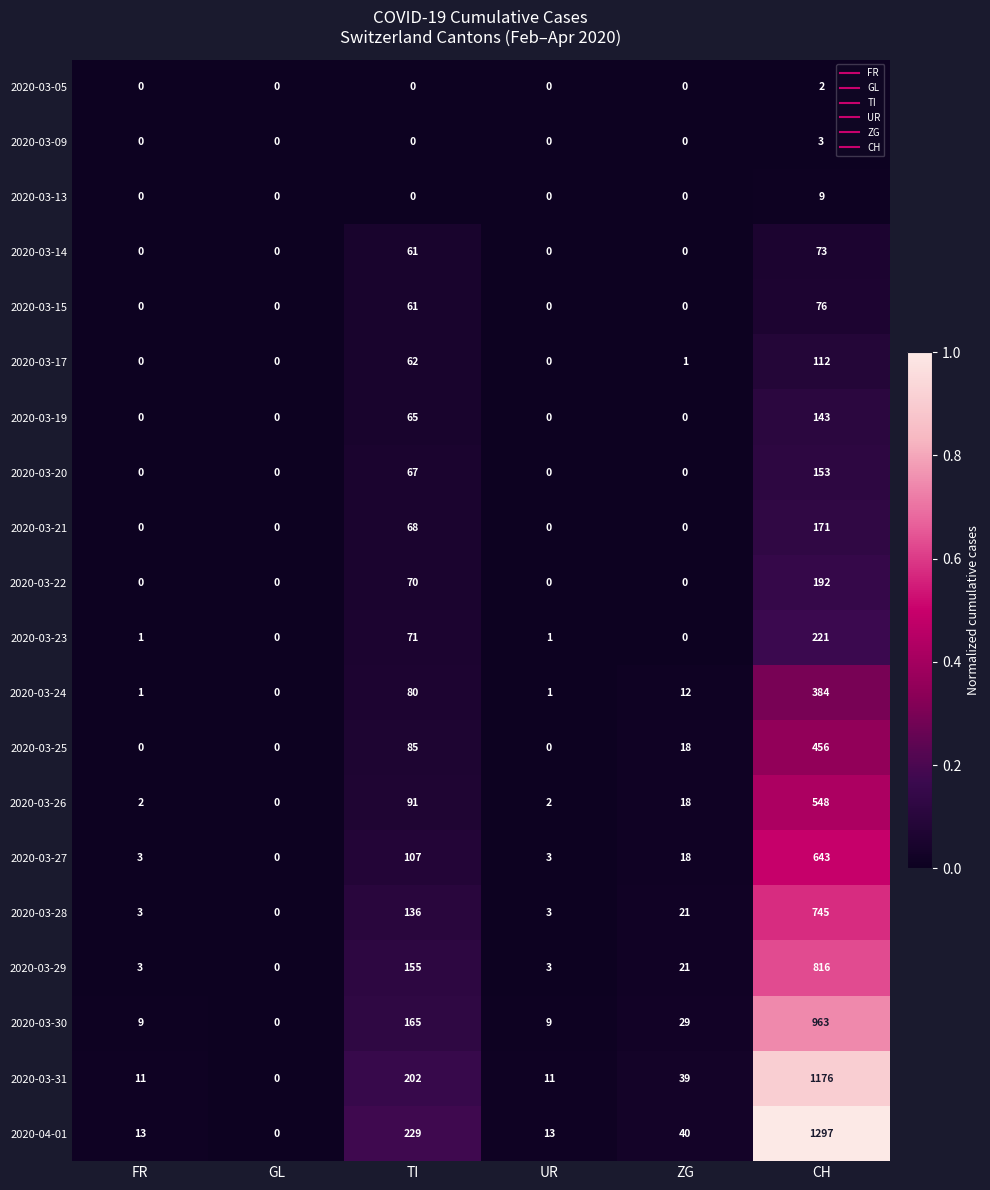

Is it true that 2020-03-25 equals 7 at ZG?

False